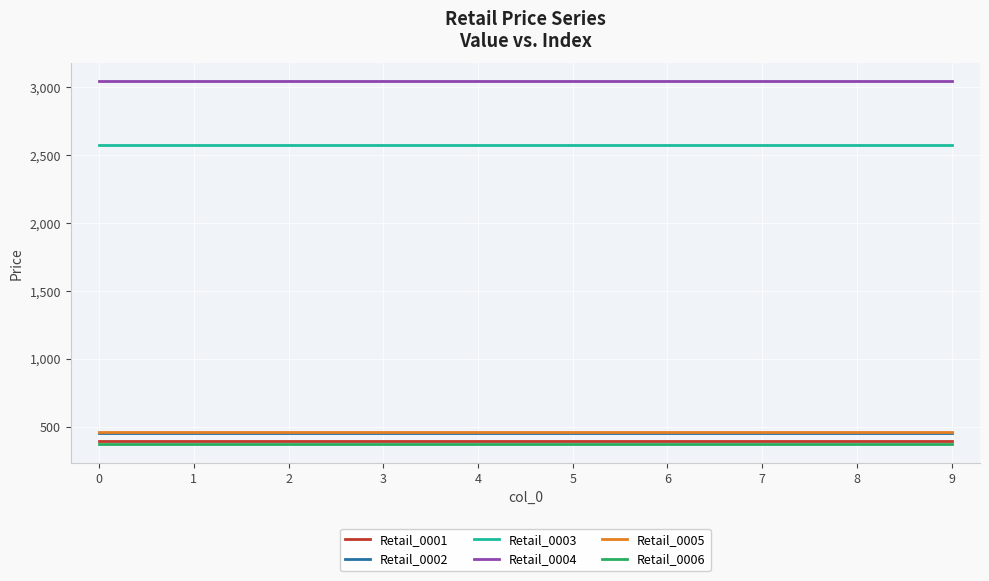

What is the spread (max minus min) of values at 2?

2676.0